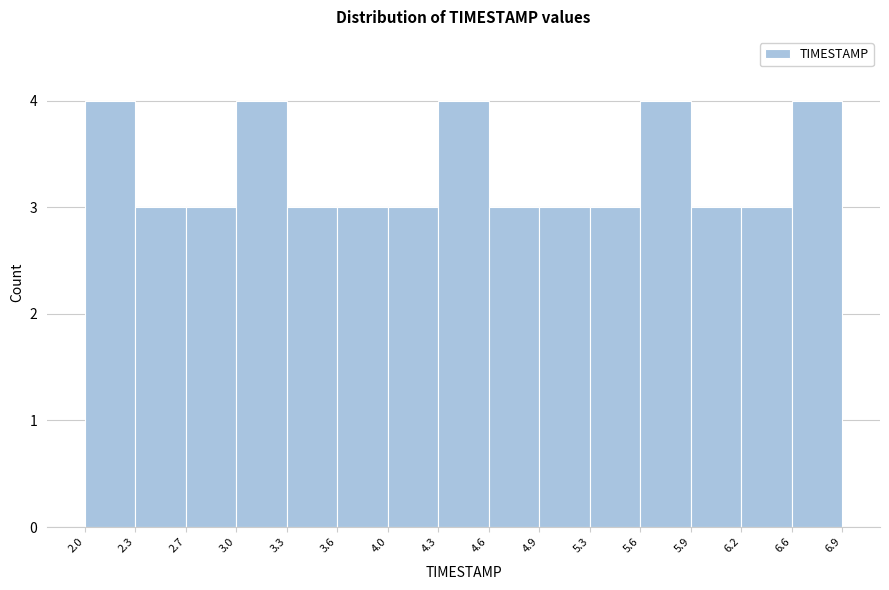

Reading left to right, list every bar in this chart as the range it spans on the x-axis followed by its height. The values are not printed on the chart, so give them approximately, as read against the axis.

2.0 to 2.3: 4
2.3 to 2.7: 3
2.7 to 3.0: 3
3.0 to 3.3: 4
3.3 to 3.6: 3
3.6 to 4.0: 3
4.0 to 4.3: 3
4.3 to 4.6: 4
4.6 to 4.9: 3
4.9 to 5.3: 3
5.3 to 5.6: 3
5.6 to 5.9: 4
5.9 to 6.2: 3
6.2 to 6.6: 3
6.6 to 6.9: 4